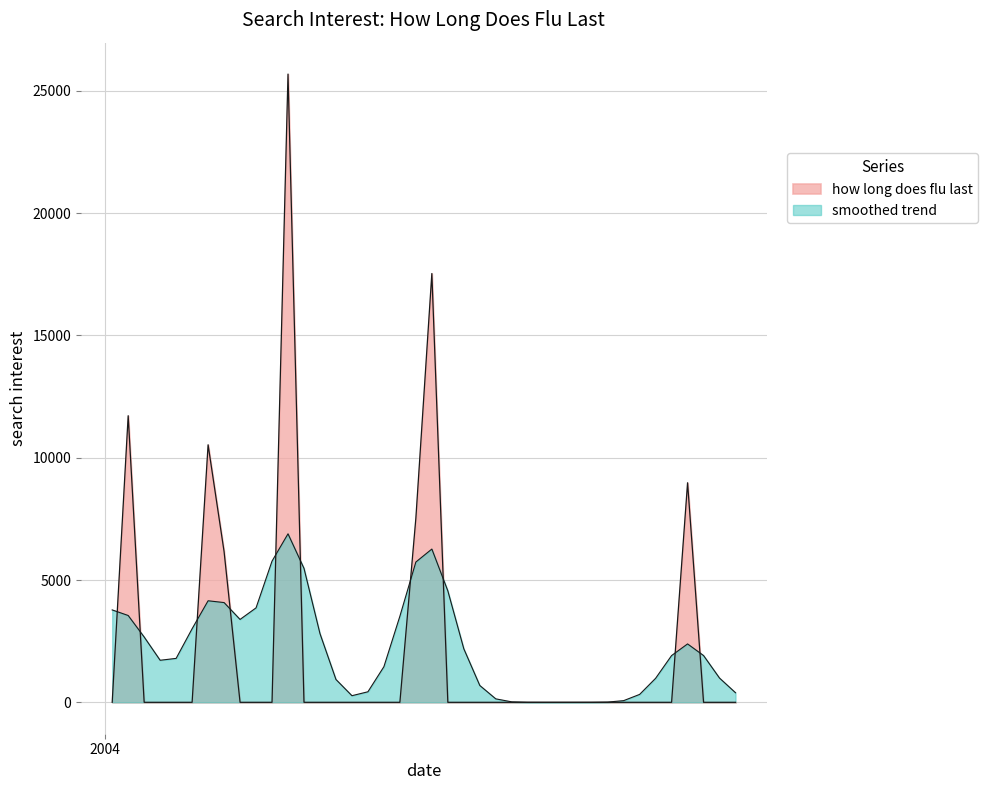

What is the label of the 21st point from the right?

2004-05-16